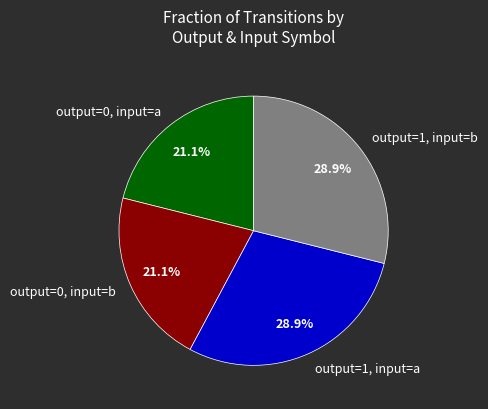

Do output=0, input=a and output=0, input=b together represent more than half of the pie?

No